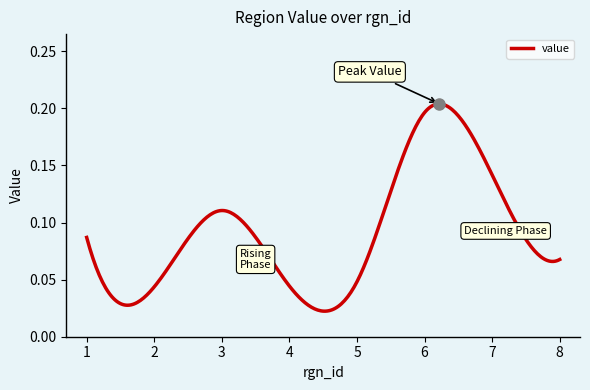

List the labels in order of value, smallest first.

2, 4, 5, 8, 1, 3, 7, 6